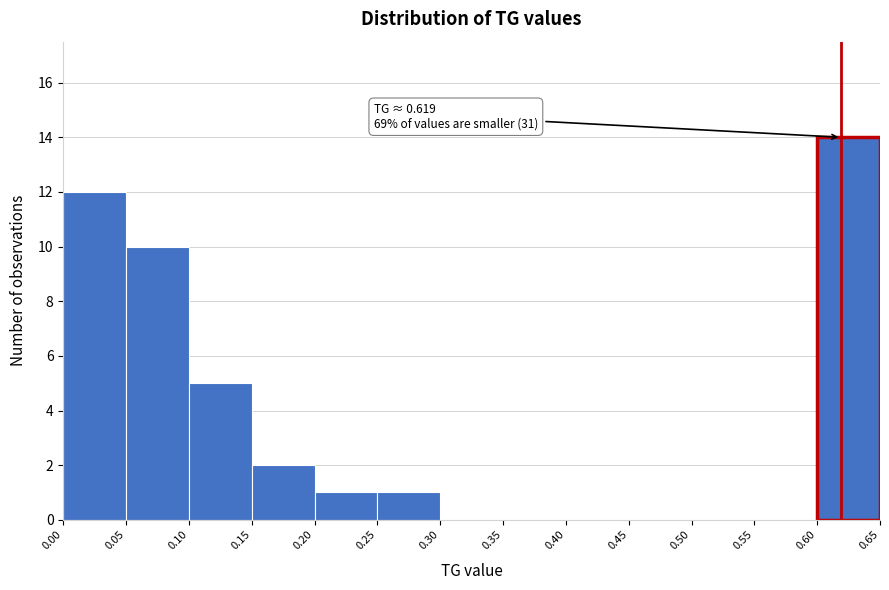

Which range on the x-axis has the tallest bar?

0.60 to 0.65